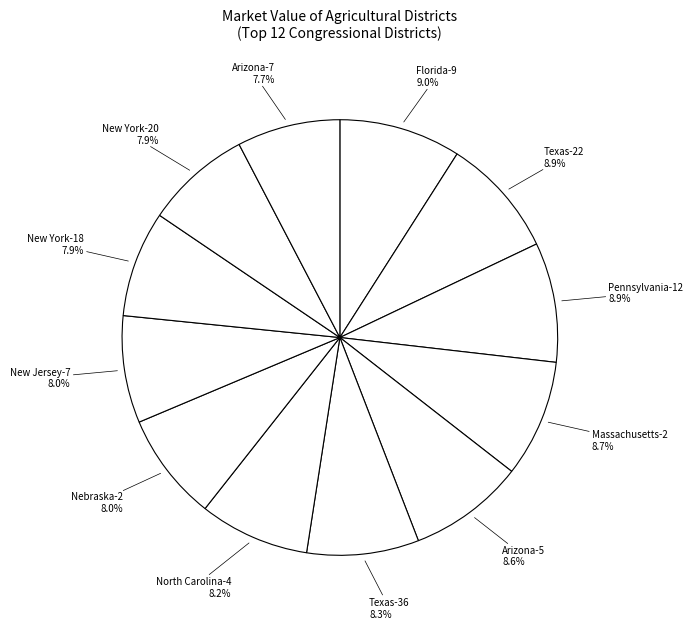

To the nearest percent, what percentage of the pie is Massachusetts-2?

9%